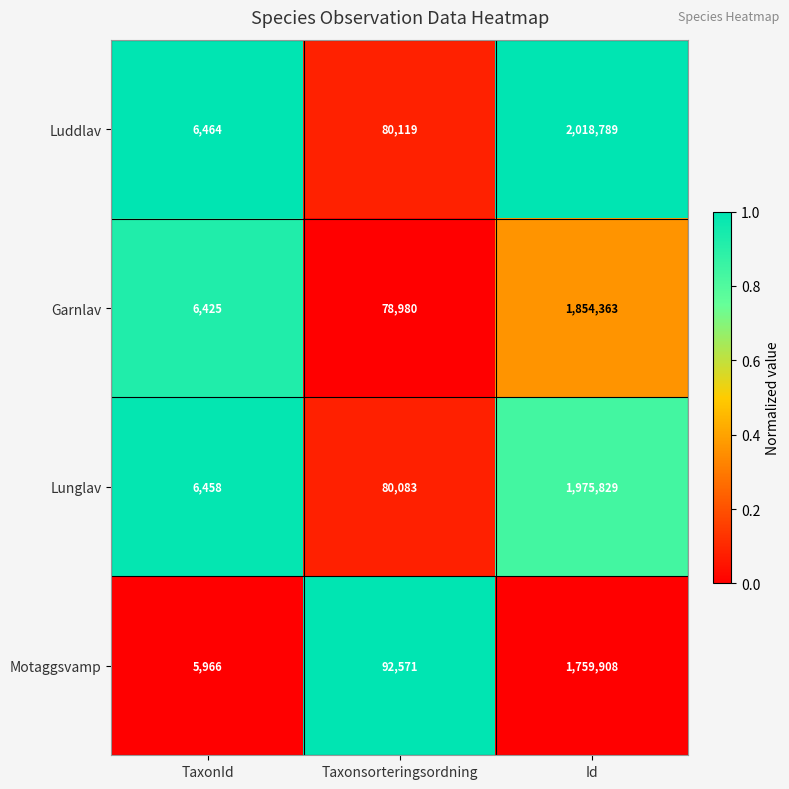

At which category does the chart reach its peak across all series?

Id